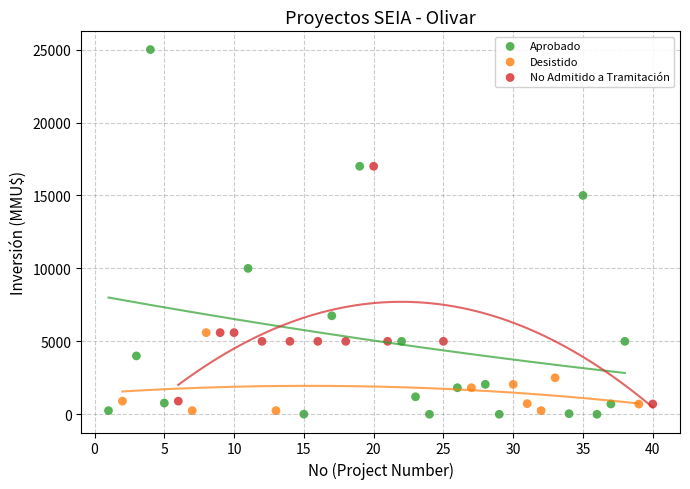

Which series reaches the maximum Y coordinate?

Aprobado